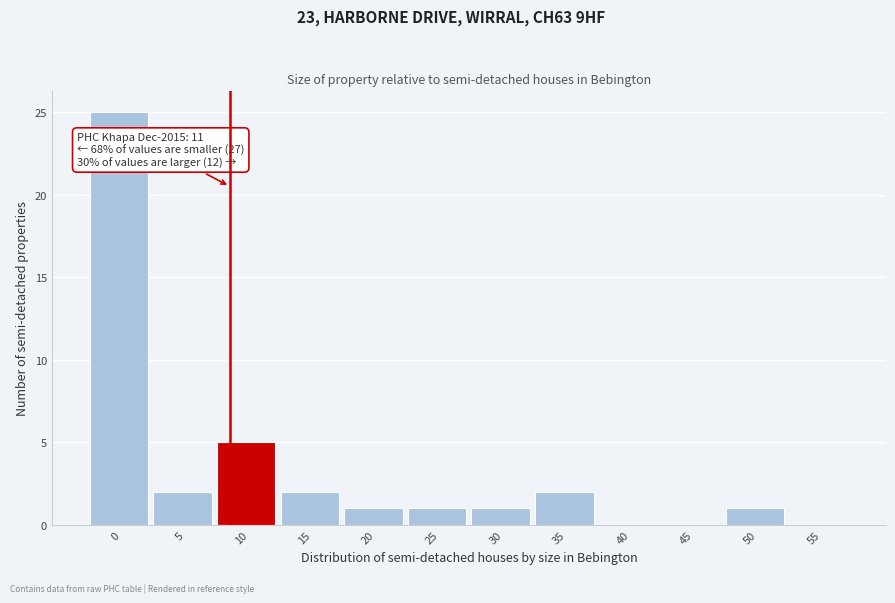

Reading left to right, extract all data points from this chart.

0=25	5=2	10=5	15=2	20=1	25=1	30=1	35=2	40=0	45=0	50=1	55=0